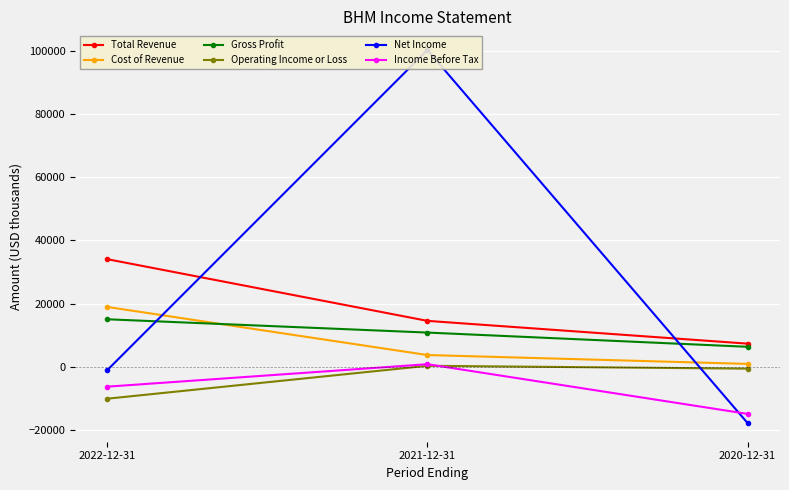

Between 2021-12-31 and 2020-12-31, which series saw the biggest shift?

Net Income